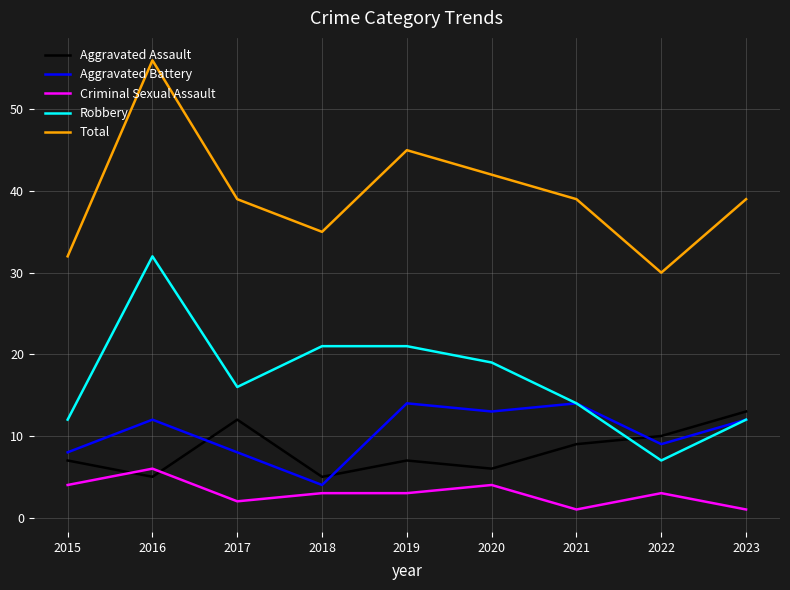

True or false: Aggravated Assault and Robbery intersect in this chart.

True